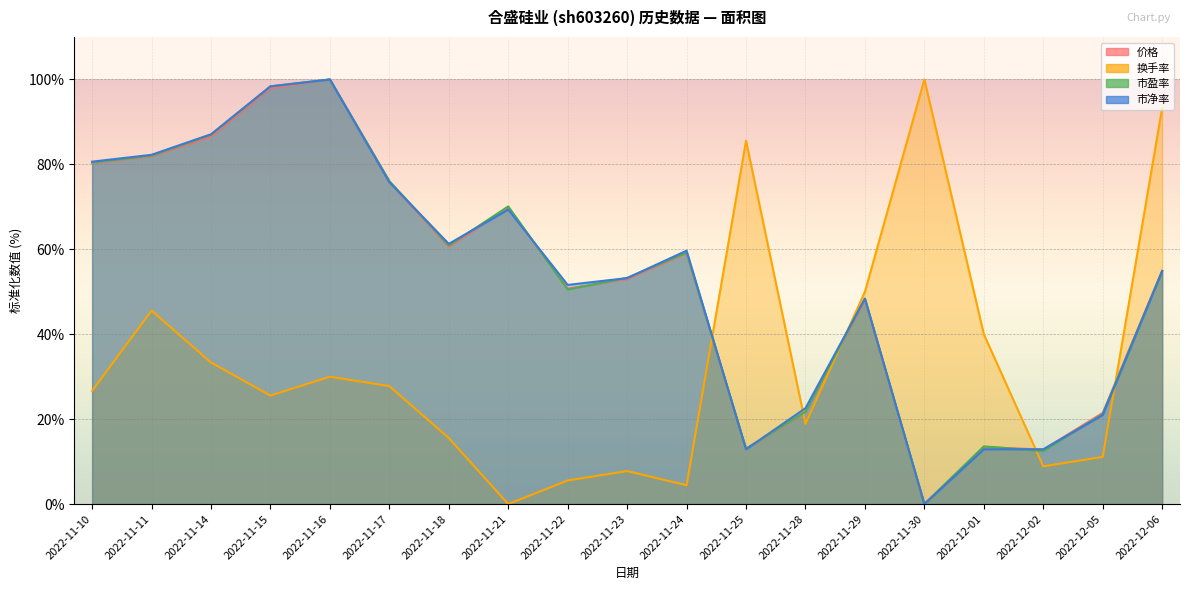

Rank the series by their maximum value, from highest to lowest.

价格, 换手率, 市盈率, 市净率